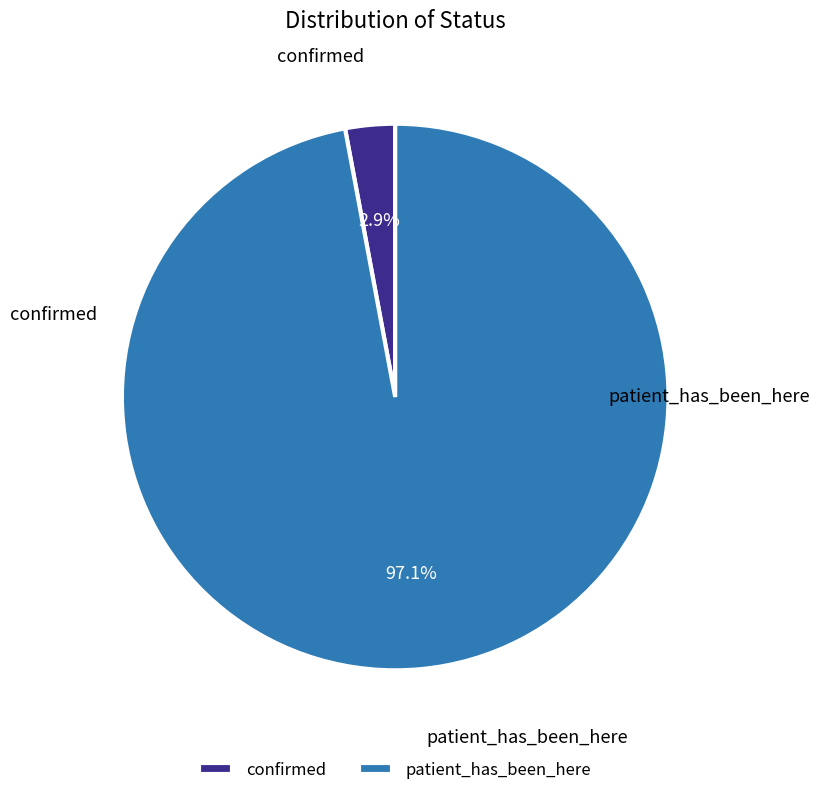

Rank the categories by value from highest to lowest.

patient_has_been_here, confirmed